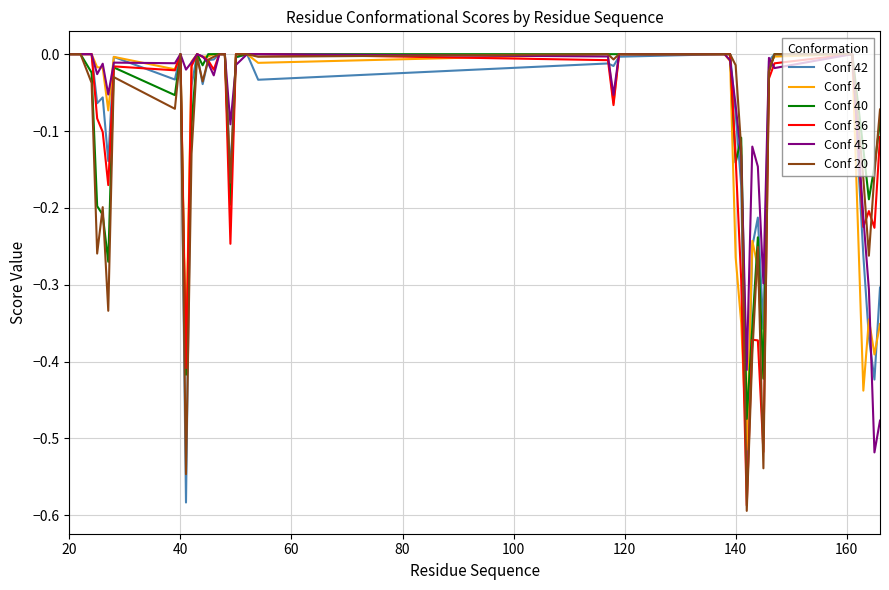

Does the chart have visible grid lines?

Yes